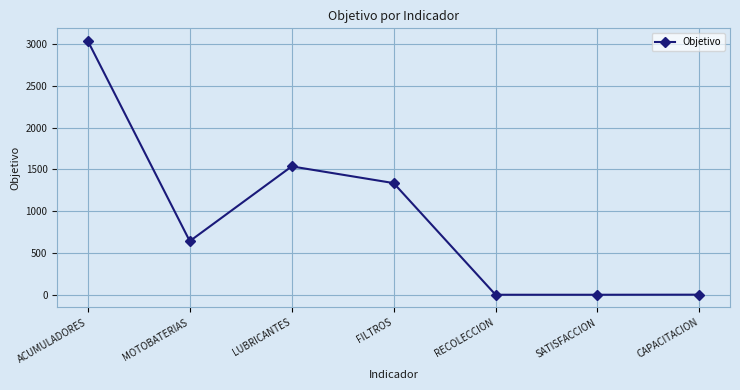

What is the difference between the maximum and second lowest values?

3038.2